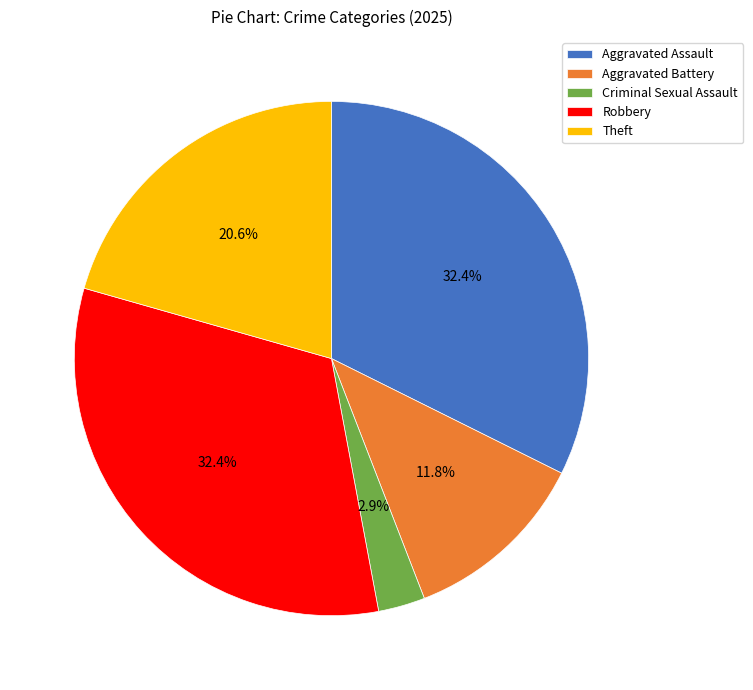

What is the ratio of the value at Theft to the value at Robbery?

0.6